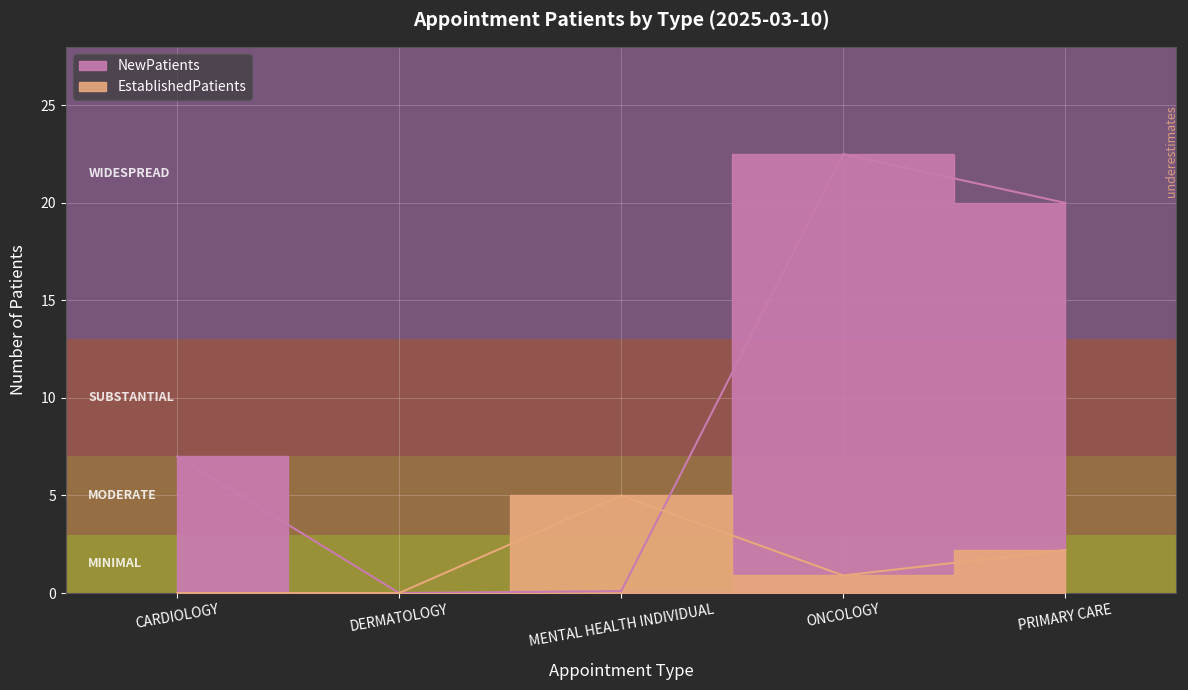

The value of NewPatients at CARDIOLOGY is 2.1. True or false?

False